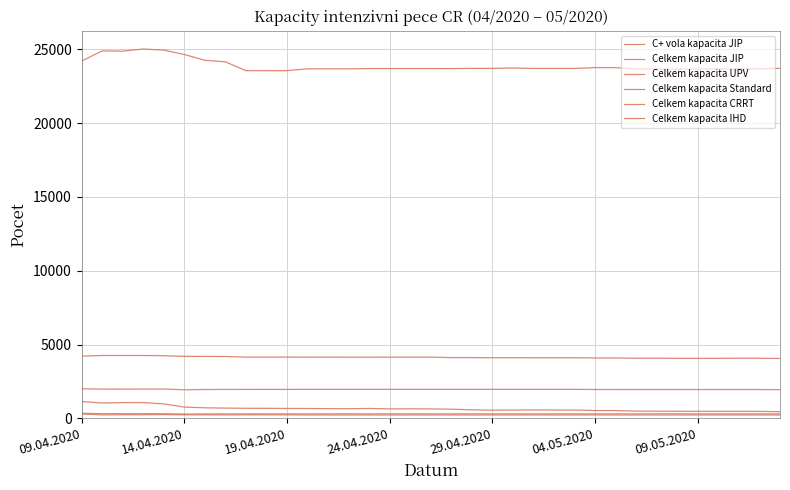

What is the value of the C+ vola kapacita JIP point at the 12th from the left?

673